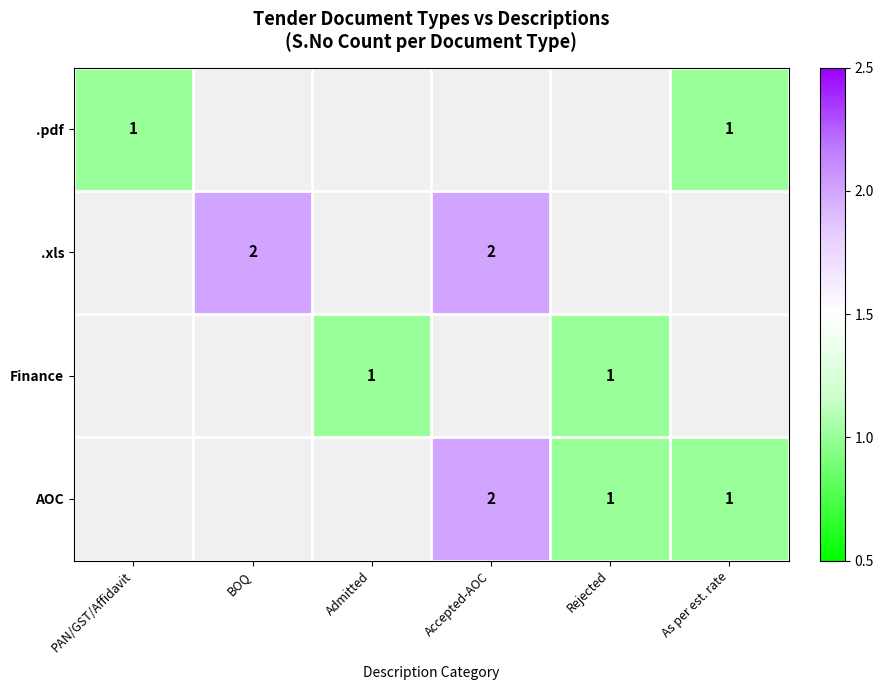

Is it true that .xls equals 1 at Accepted-AOC?

False